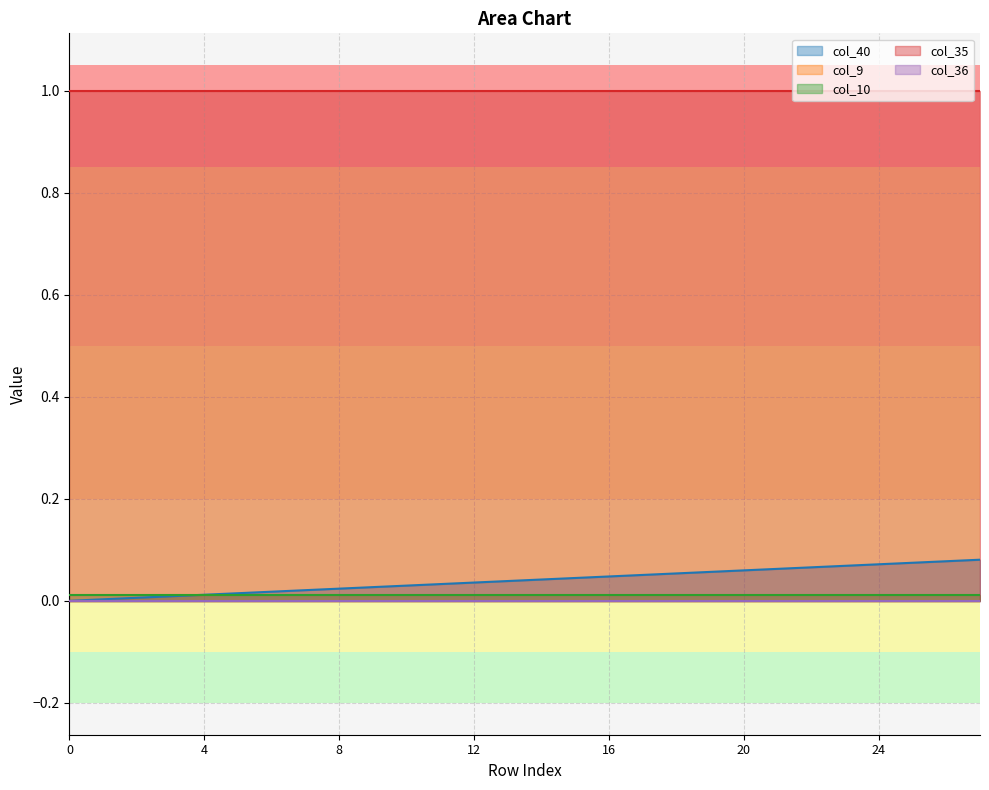

The col_40 series shows 0.0 at 4. True or false?

False